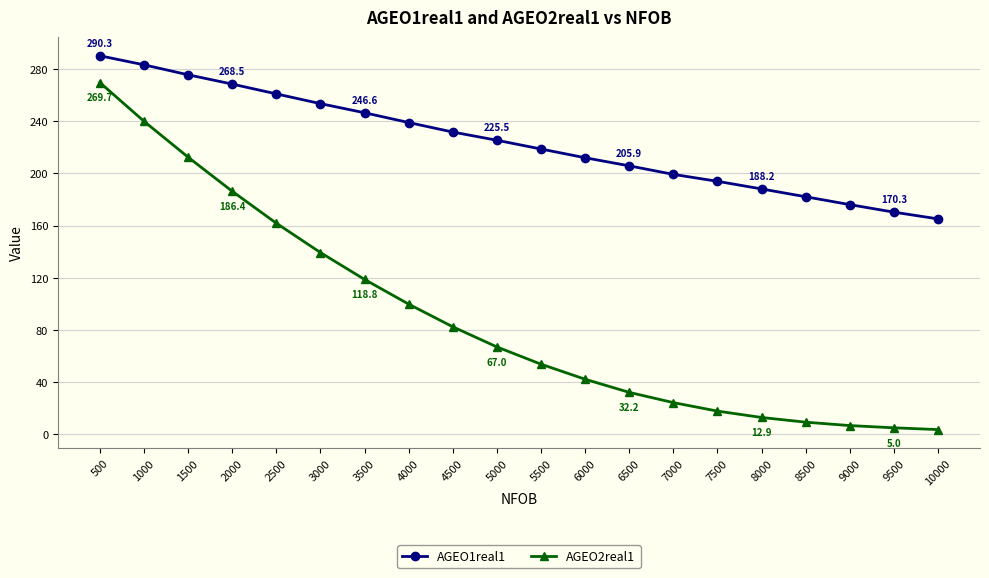

What is the greatest value displayed?

290.3